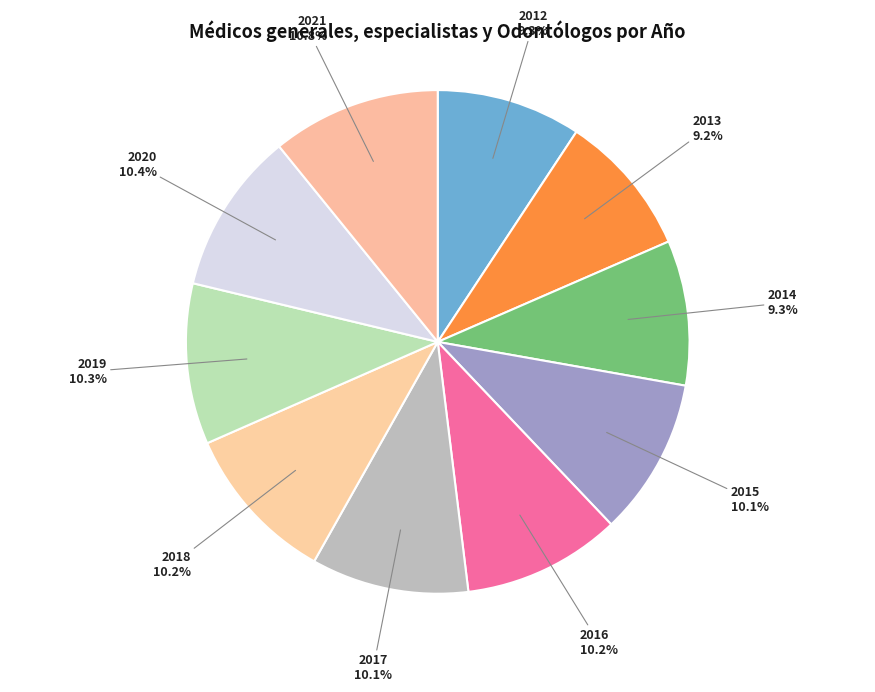

Does any single category account for the majority?

No